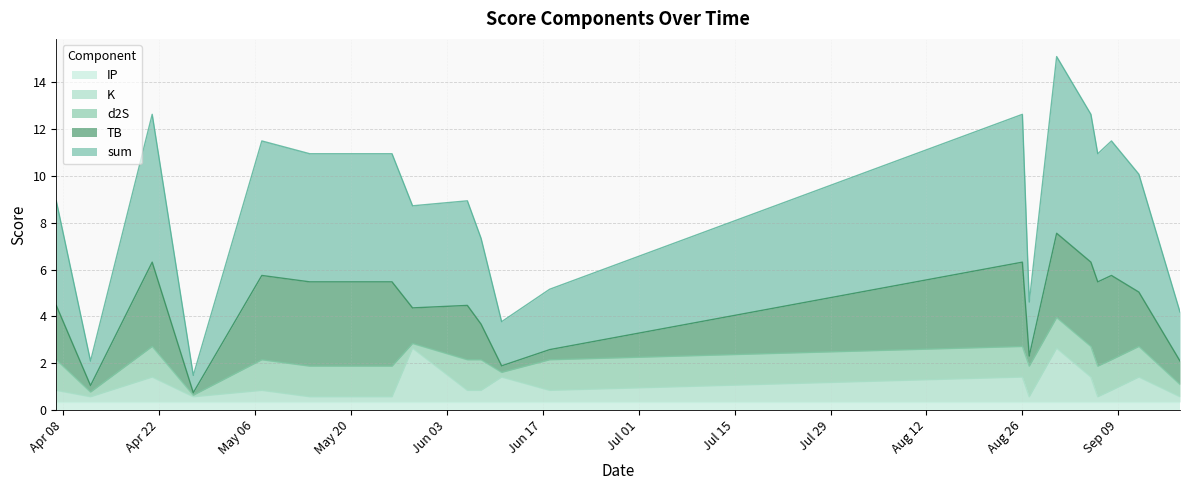

What are all the series names shown in the legend?

IP, K, d2S, TB, sum